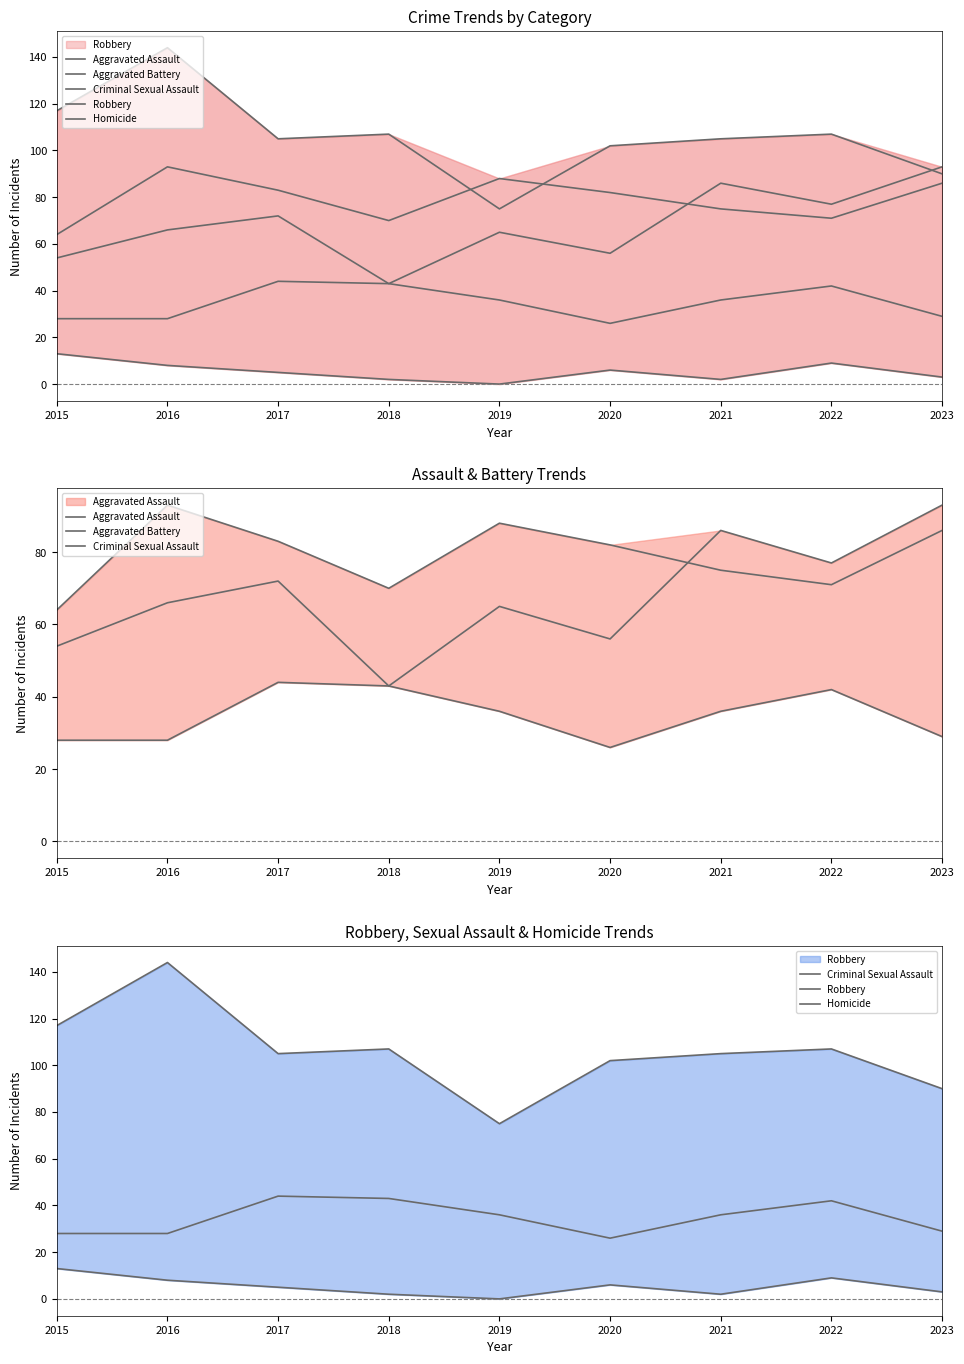

Which has a higher value, 2016 or 2022?

2022